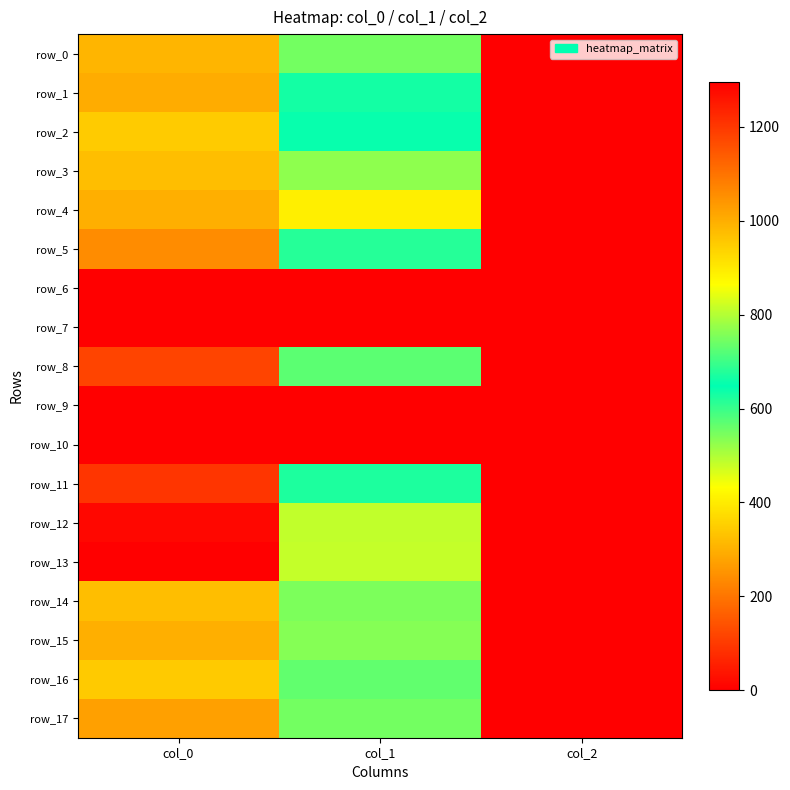

Rank the categories by row_6 value from lowest to highest.

col_0, col_1, col_2